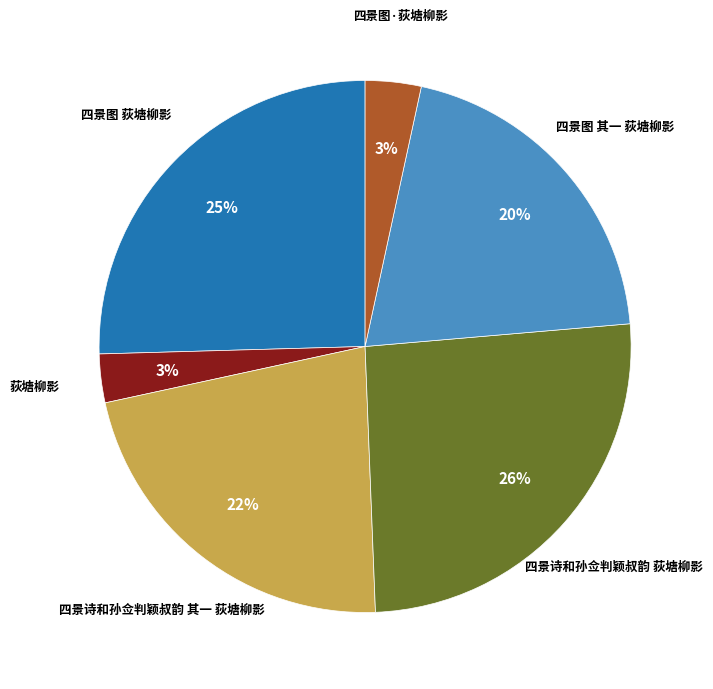

To the nearest percent, what is the average slice percentage?

17%